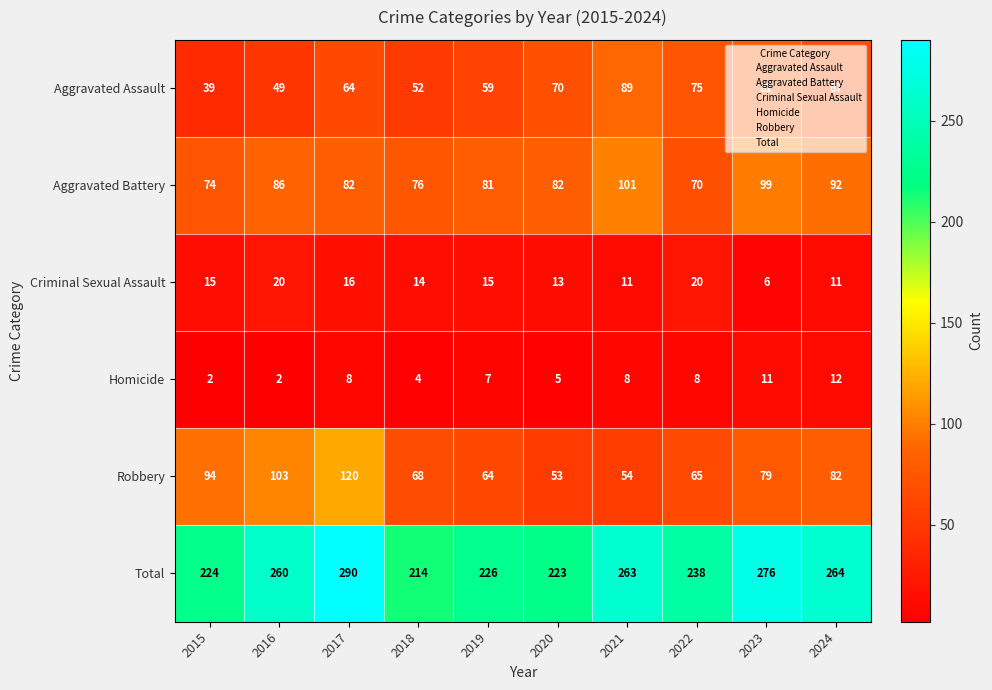

What is the sum of the Aggravated Battery values at 2019 and 2018?

157